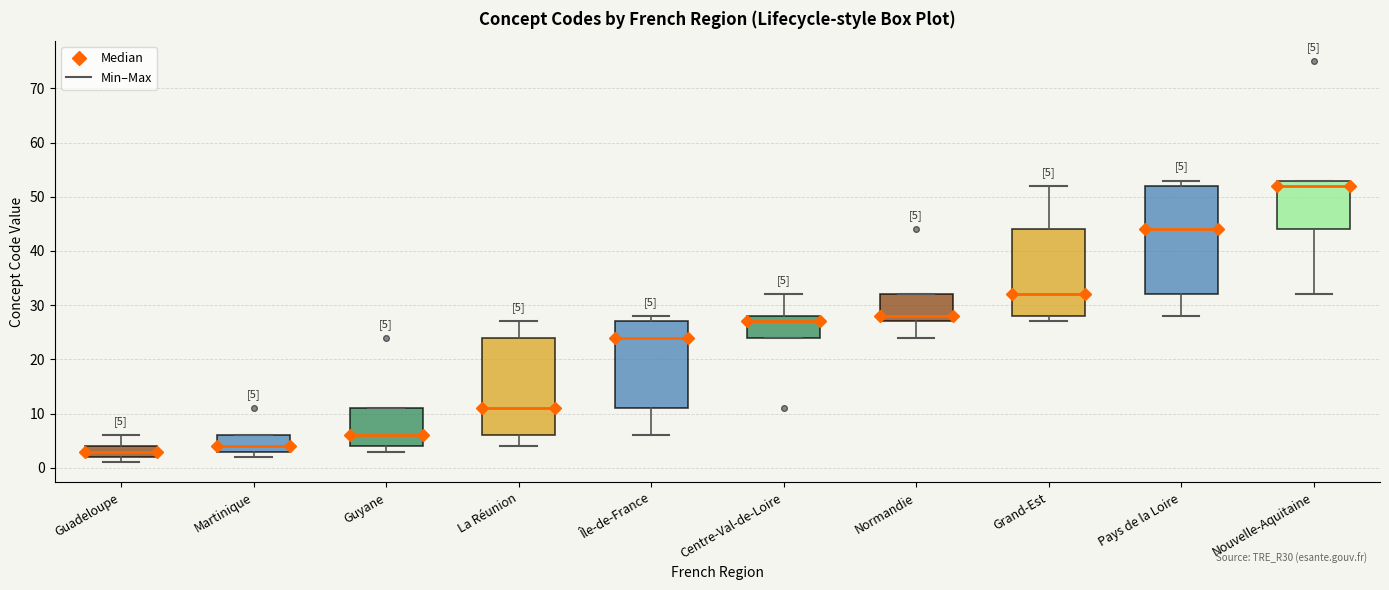

Which box's median line is the lowest?

Guadeloupe